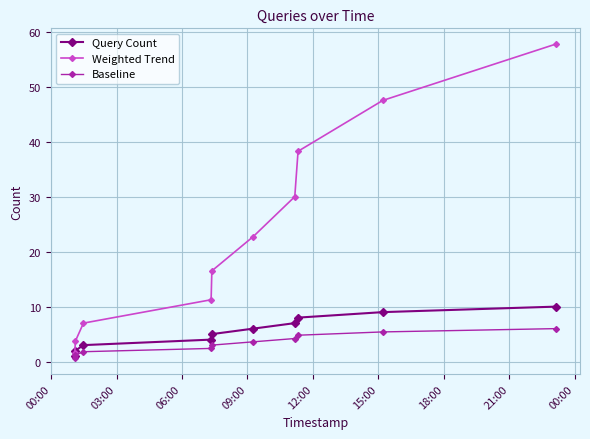

Which series has the largest range (max minus min)?

Weighted Trend